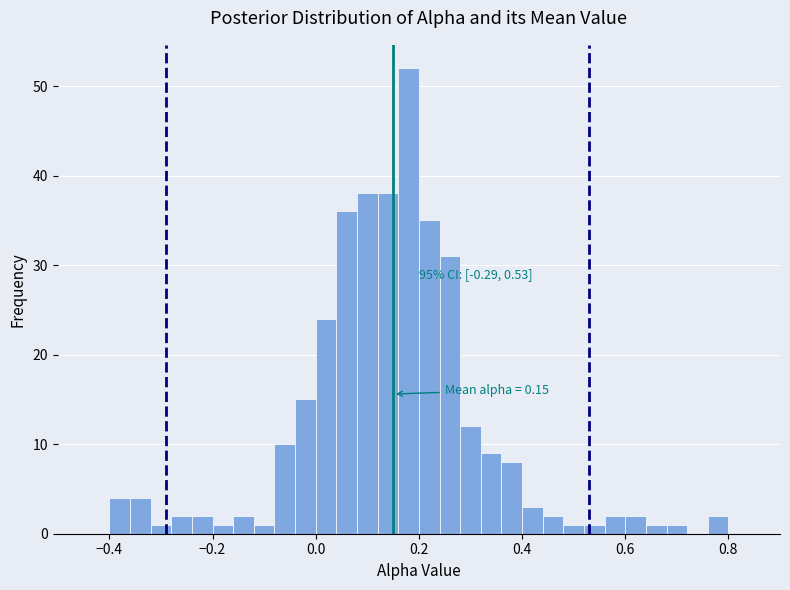

Read against the x-axis, roughly where is the centre of the tallest bar?

0.18